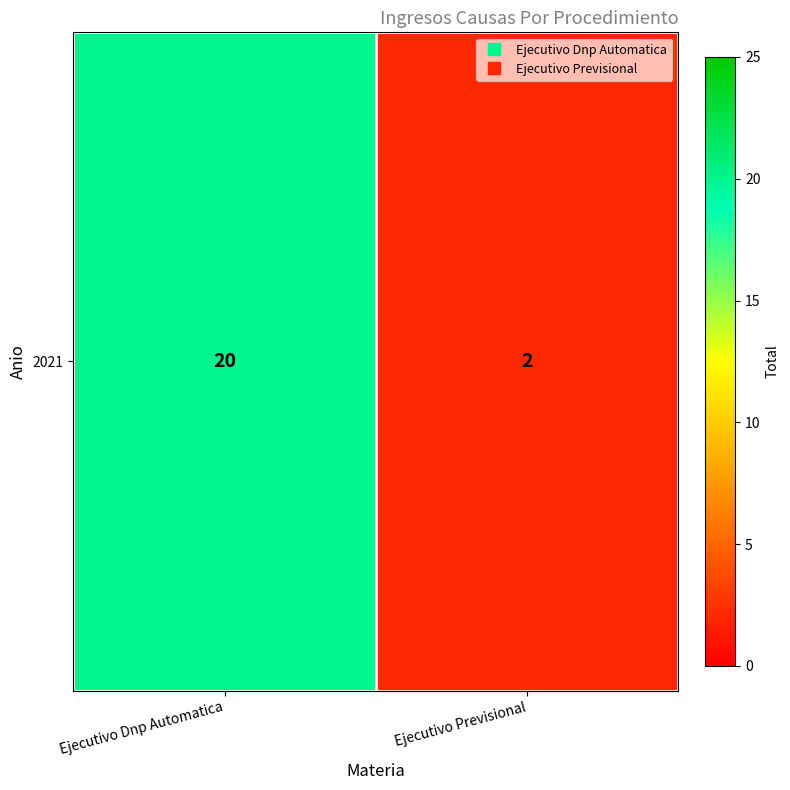

Reading left to right, extract all data points from this chart.

20	2